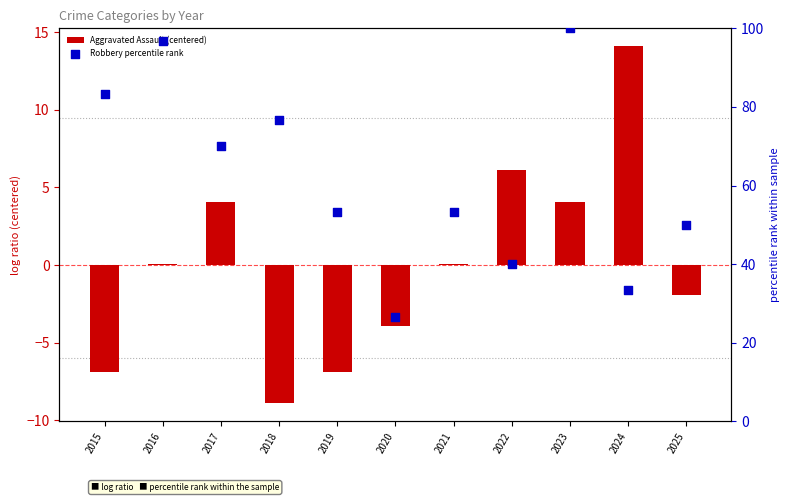

Which series has the largest total across all categories?

Robbery percentile rank